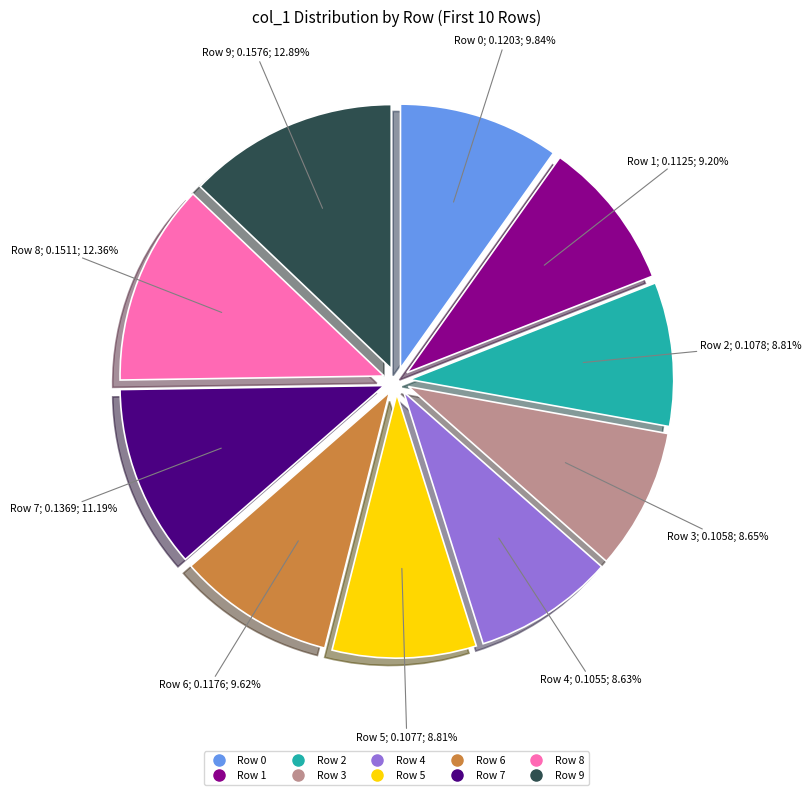

Is there a majority slice in this chart?

No